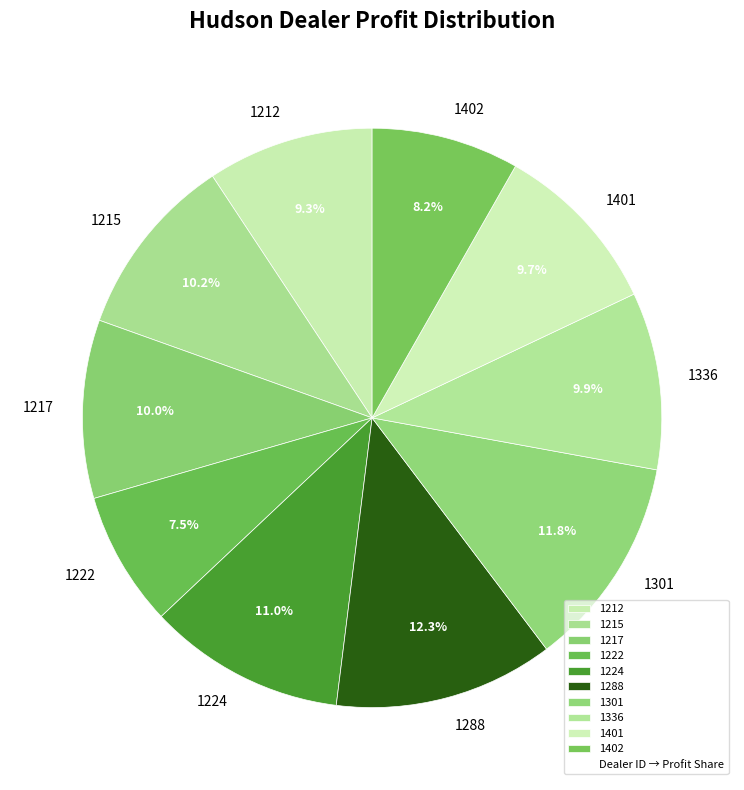

To the nearest percent, what percentage of the pie is 1224?

11%